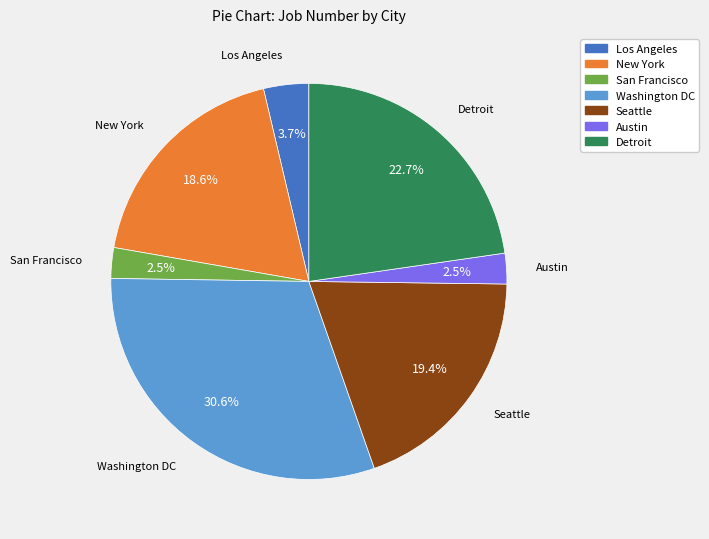

To the nearest percent, what percentage of the pie is Los Angeles?

4%